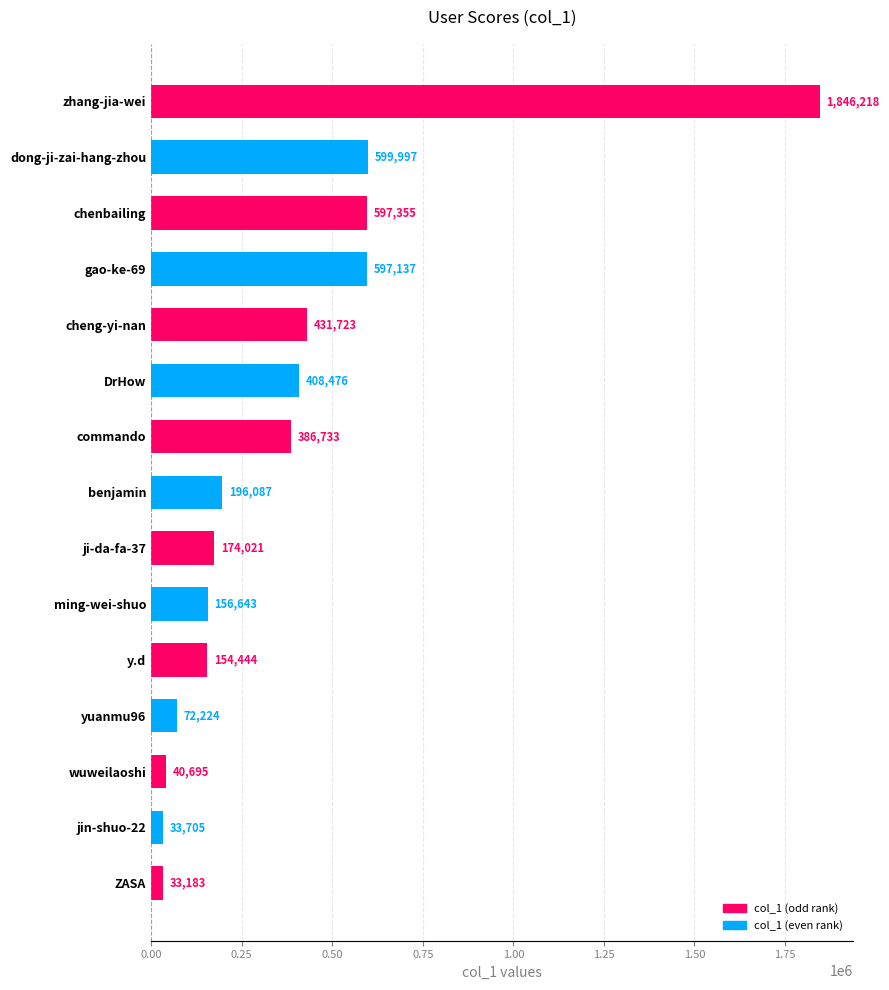

What is the difference between the maximum and minimum values?

1813035